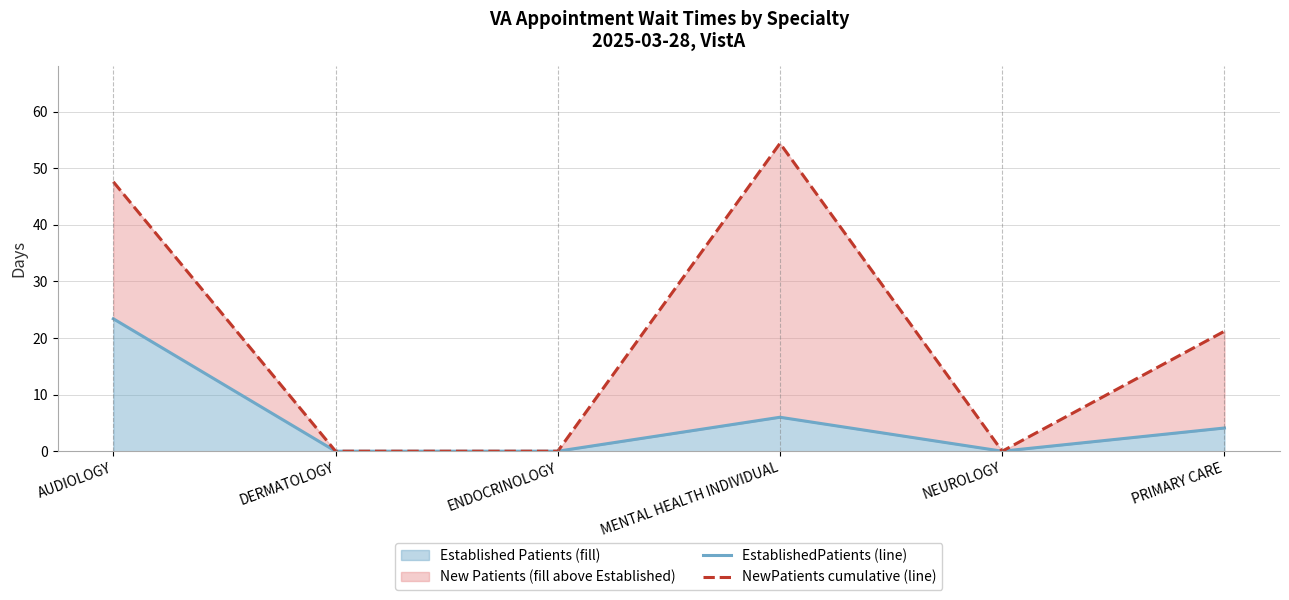

Reading left to right, list all the values displayed in this chart.

23.4	0.0	0.0	6.0	0.0	4.1